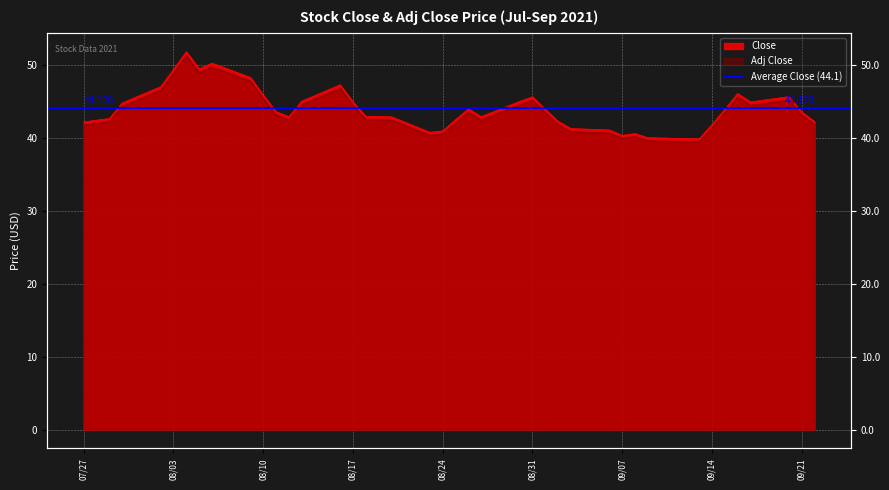

At how many categories does at least one series exceed 42?

31